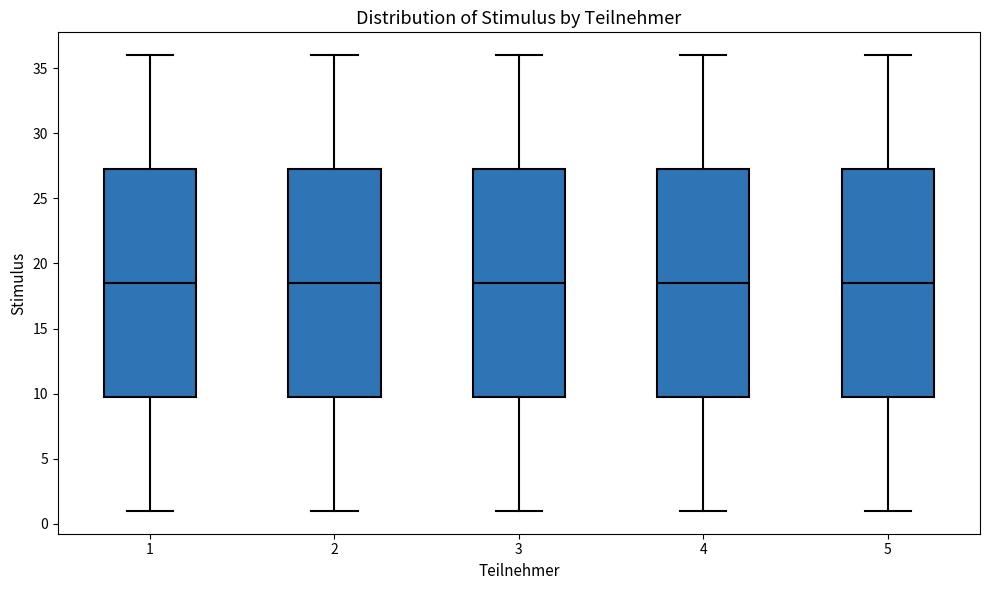

Reading left to right, transcribe this box plot: for each box, give where its median line is, the range the box spans, and where its two whiskers end, as read against the y-axis. The values are not printed on the chart, so give them approximately, as read against the axis.

1: median 18.5, box 10.0 to 27.5, whiskers 1.0 to 36.0
2: median 18.5, box 10.0 to 27.5, whiskers 1.0 to 36.0
3: median 18.5, box 10.0 to 27.5, whiskers 1.0 to 36.0
4: median 18.5, box 10.0 to 27.5, whiskers 1.0 to 36.0
5: median 18.5, box 10.0 to 27.5, whiskers 1.0 to 36.0